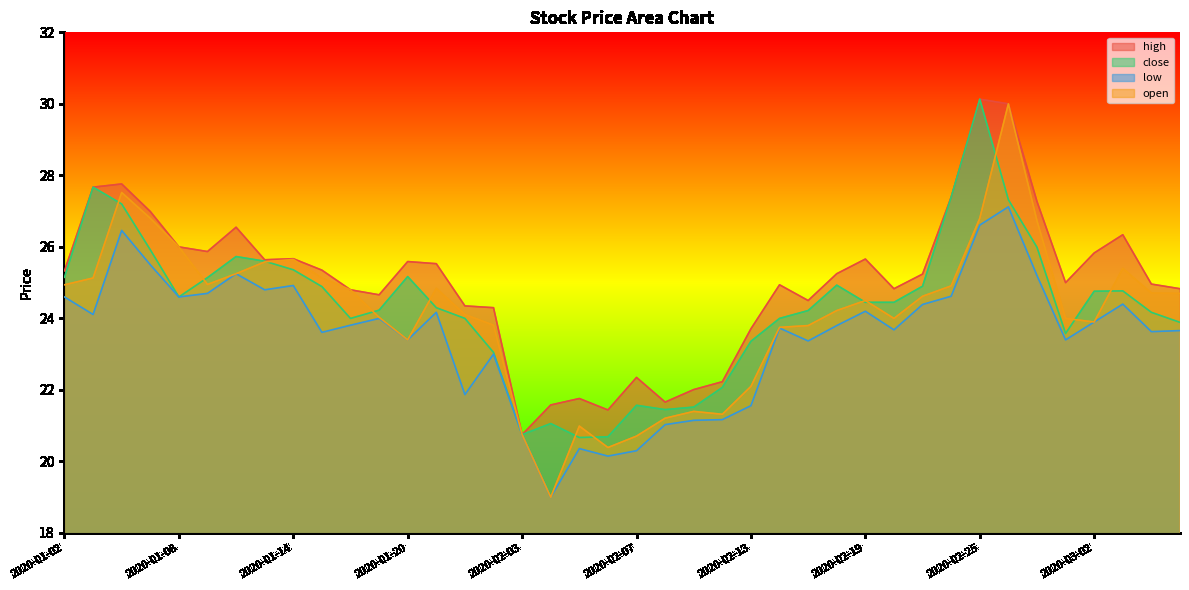

What are all the series names shown in the legend?

high, close, low, open